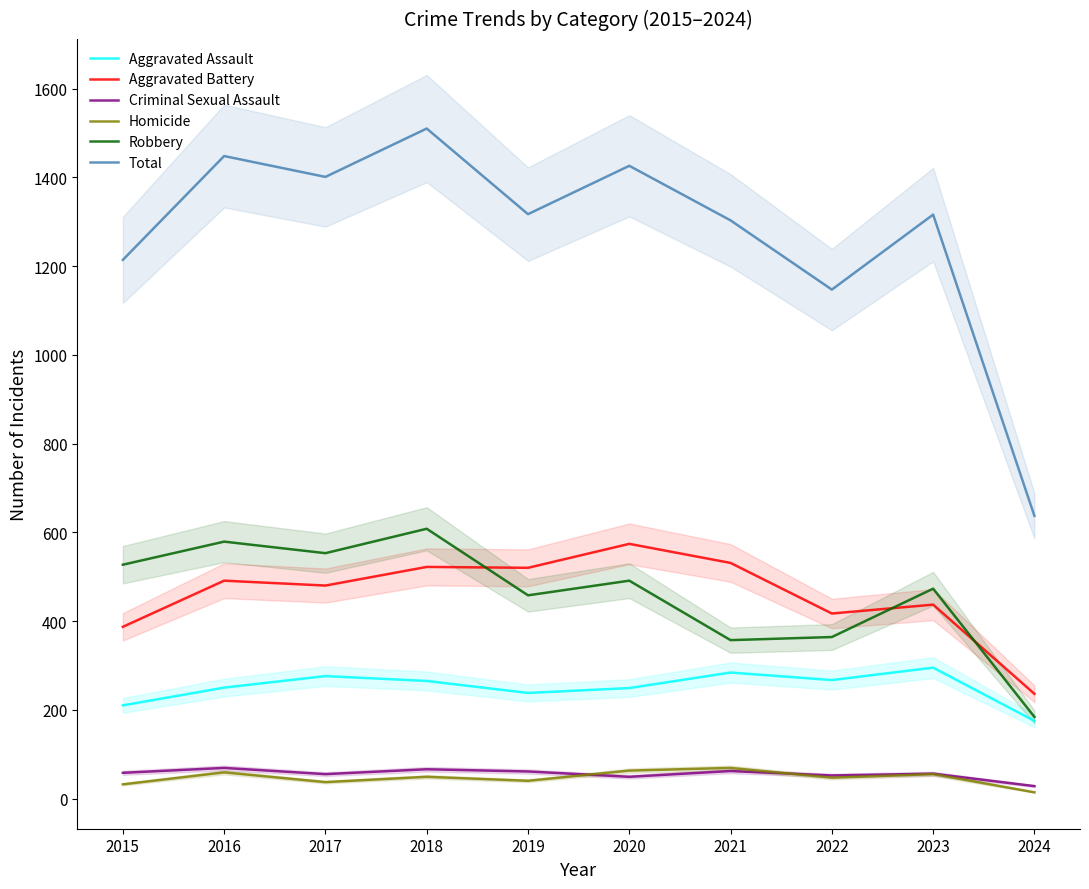

At which category is the sum across all series the highest?

2018